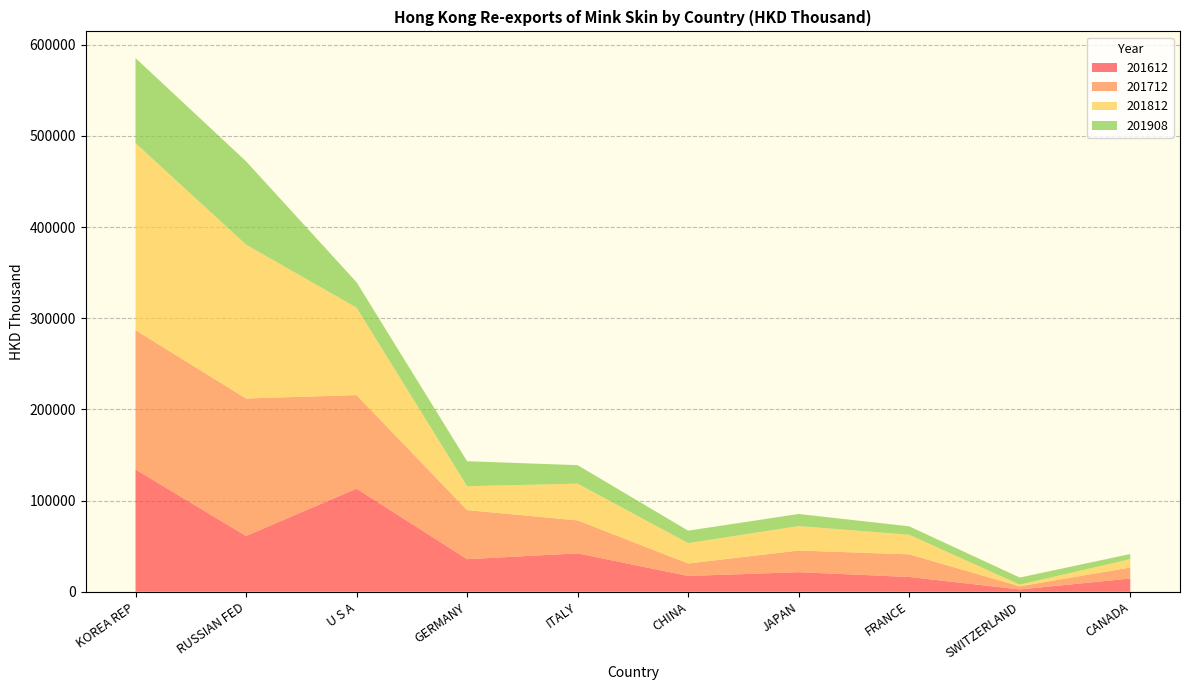

Reading left to right, transcribe all the data shown in this chart.

201612: KOREA REP=134131.3	RUSSIAN FED=61162.3	U S A=113085.5	GERMANY=35744.3	ITALY=42095.5	CHINA=17314.3	JAPAN=21470.6	FRANCE=16216.6	SWITZERLAND=2519.4	CANADA=14524.7
201712: KOREA REP=152733.8	RUSSIAN FED=150803.0	U S A=102600.8	GERMANY=53802.3	ITALY=36153.8	CHINA=13697.3	JAPAN=23749.5	FRANCE=24802.9	SWITZERLAND=3462.5	CANADA=12052.8
201812: KOREA REP=205163.2	RUSSIAN FED=168731.3	U S A=95846.8	GERMANY=26209.5	ITALY=40262.9	CHINA=22319.1	JAPAN=26783.8	FRANCE=21476.2	SWITZERLAND=1798.9	CANADA=9175.1
201908: KOREA REP=93270.3	RUSSIAN FED=91419.4	U S A=27941.9	GERMANY=27416.7	ITALY=20326.2	CHINA=13669.6	JAPAN=13293.6	FRANCE=9273.7	SWITZERLAND=7797.3	CANADA=5646.3